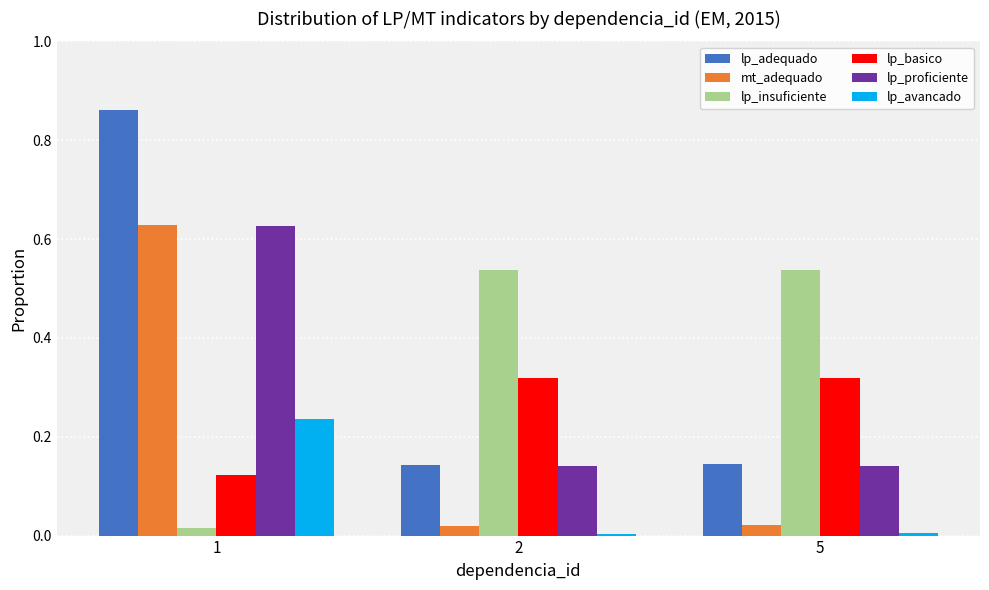

The lp_avancado series shows 0.4 at 1. True or false?

False